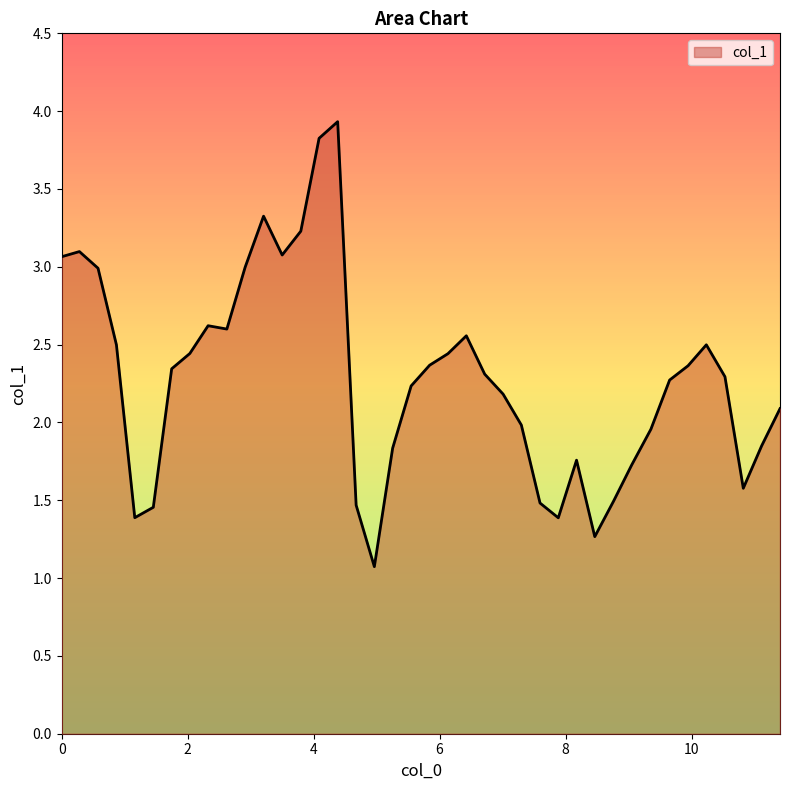

How many series are shown in this chart?

1